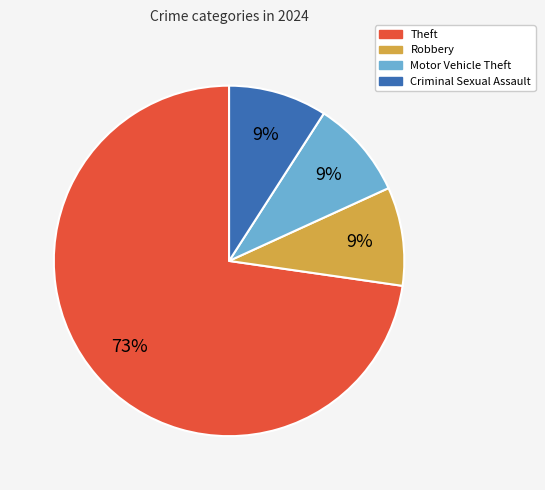

Between Theft and Motor Vehicle Theft, which is larger?

Theft